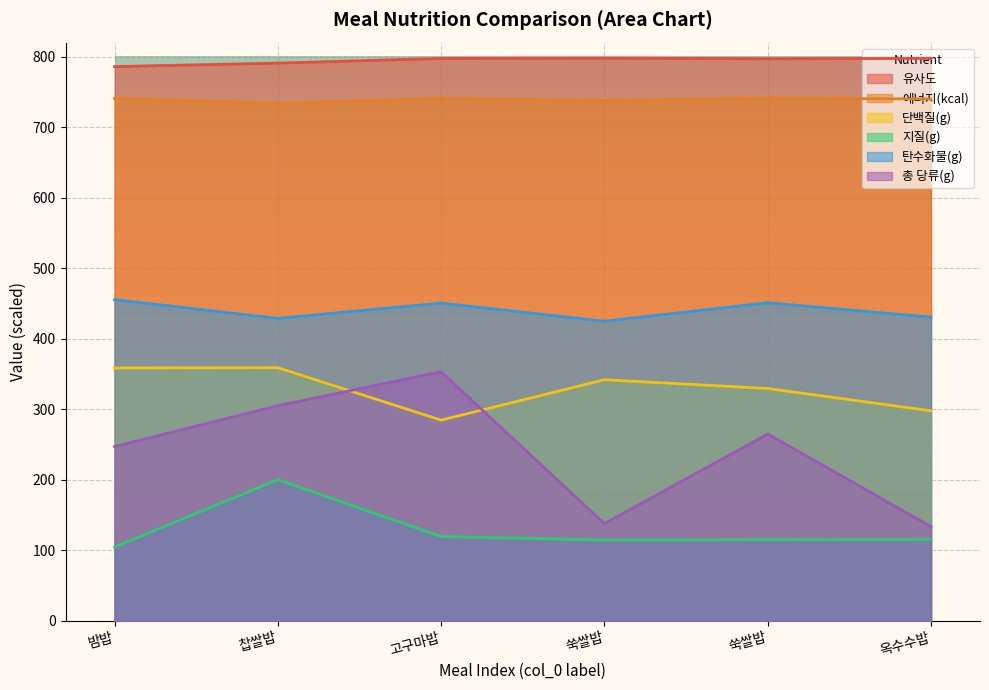

Reading right to left, extract all data points from this chart.

유사도: 797.7	797.3	797.9	797.6	791.0	786.1
에너지(kcal): 740.1	741.2	738.0	740.8	734.0	740.9
단백질(g): 298.0	329.7	342.1	284.8	359.2	358.8
지질(g): 115.8	115.2	114.7	119.8	200.4	104.8
탄수화물(g): 430.7	451.2	425.0	450.7	429.1	455.6
총 당류(g): 133.8	265.1	138.0	353.3	305.3	247.3